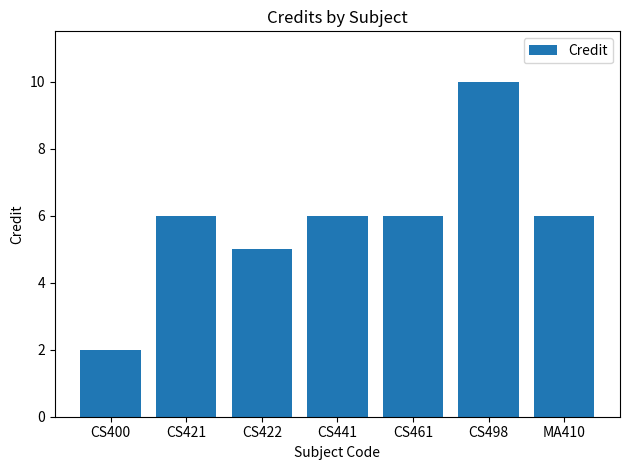

What is the smallest value displayed?

2